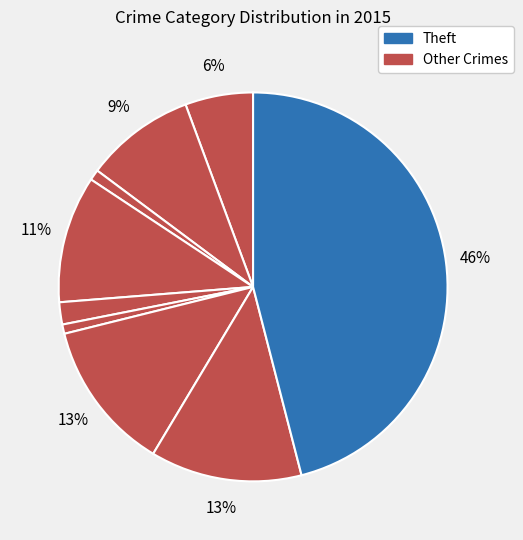

Is there a majority slice in this chart?

No